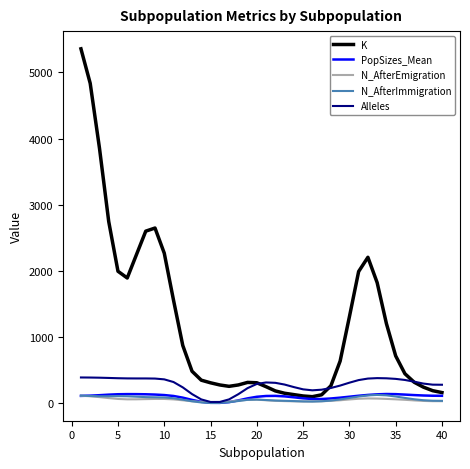

Which series has the largest range (max minus min)?

K